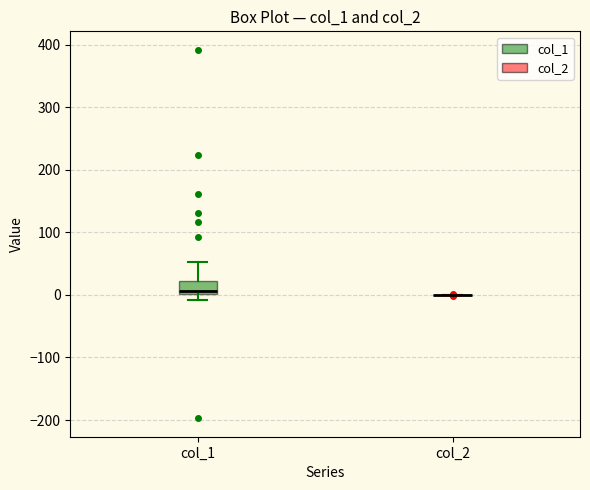

Reading left to right, transcribe this box plot: for each box, give where its median line is, the range the box spans, and where its two whiskers end, as read against the y-axis. The values are not printed on the chart, so give them approximately, as read against the axis.

col_1: median 10, box 0 to 20, whiskers -10 to 50
col_2: box collapsed to a line at 0, whiskers 0 to 0